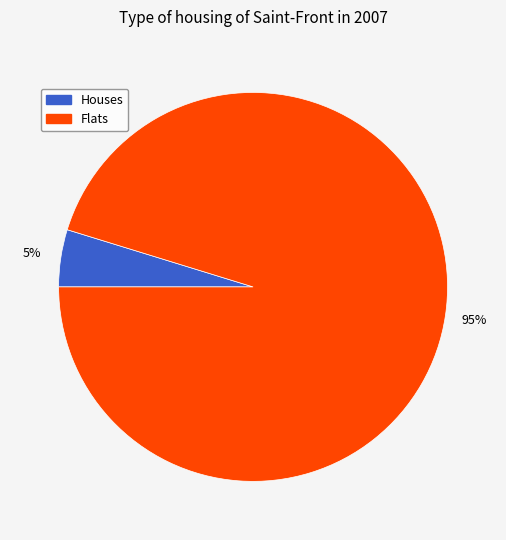

To the nearest percent, what is the difference between the largest and smallest slice percentages?

90%